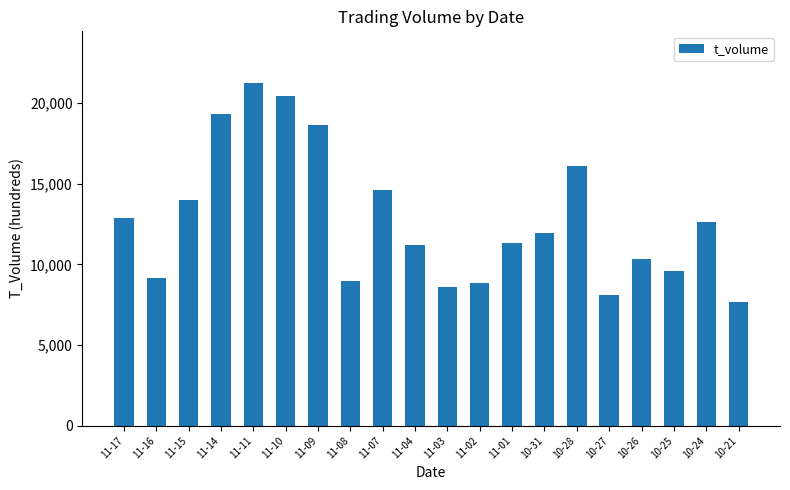

What is the maximum value shown in the chart?

21259